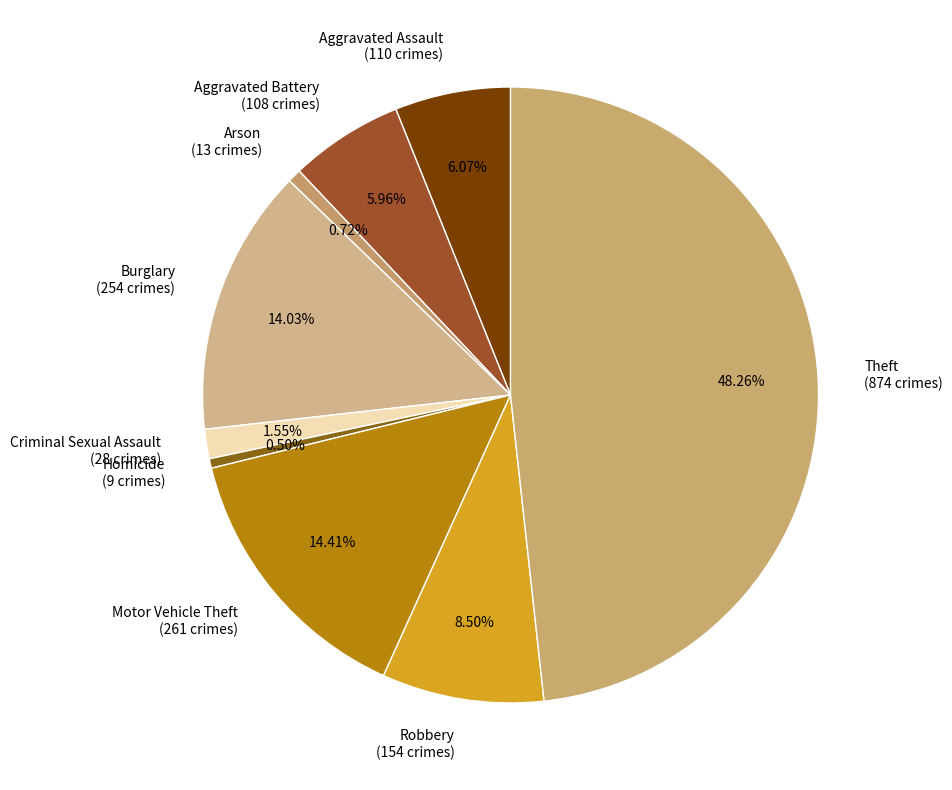

To the nearest percent, what portion does Arson represent?

1%